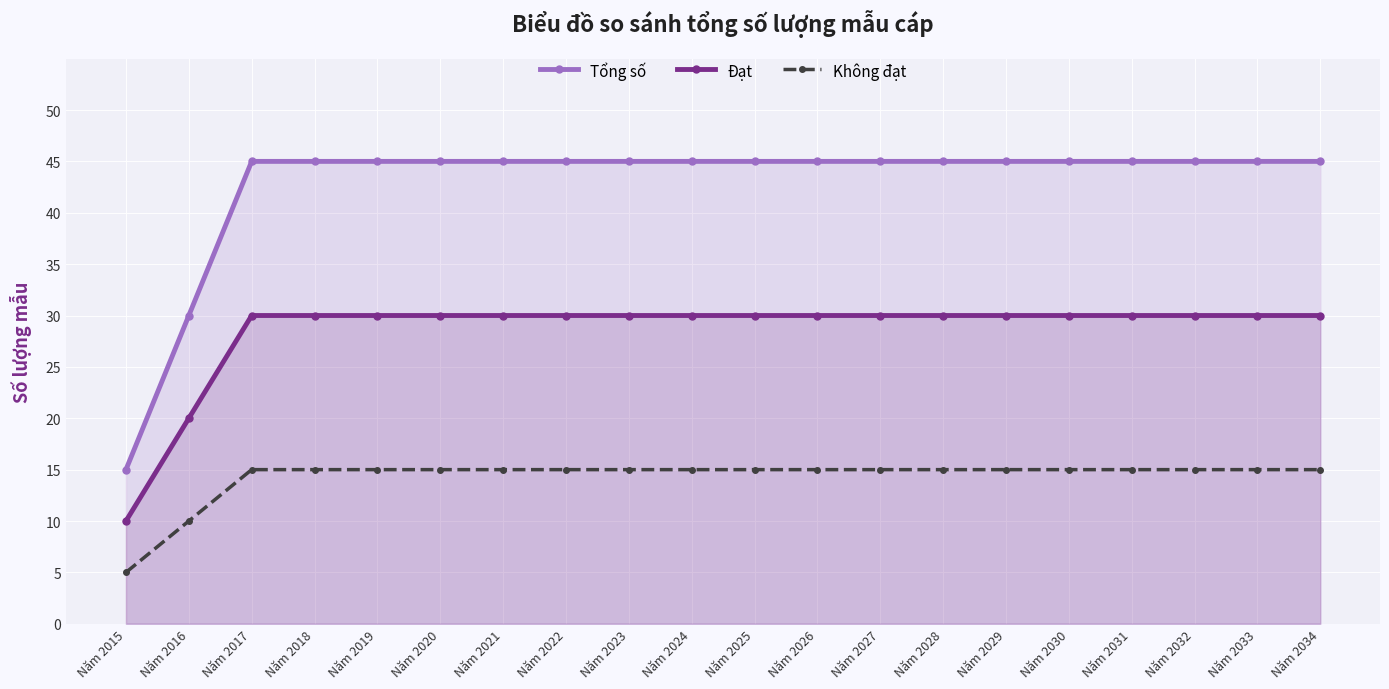

Which series changed the most between Năm 2017 and Năm 2021?

Tổng số